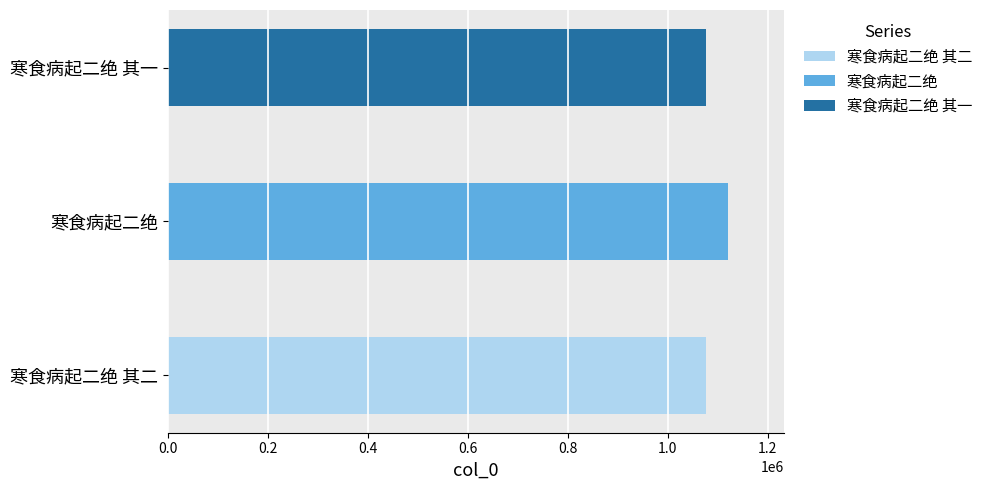

What is the label of the 1st bar from the right?

寒食病起二绝 其一